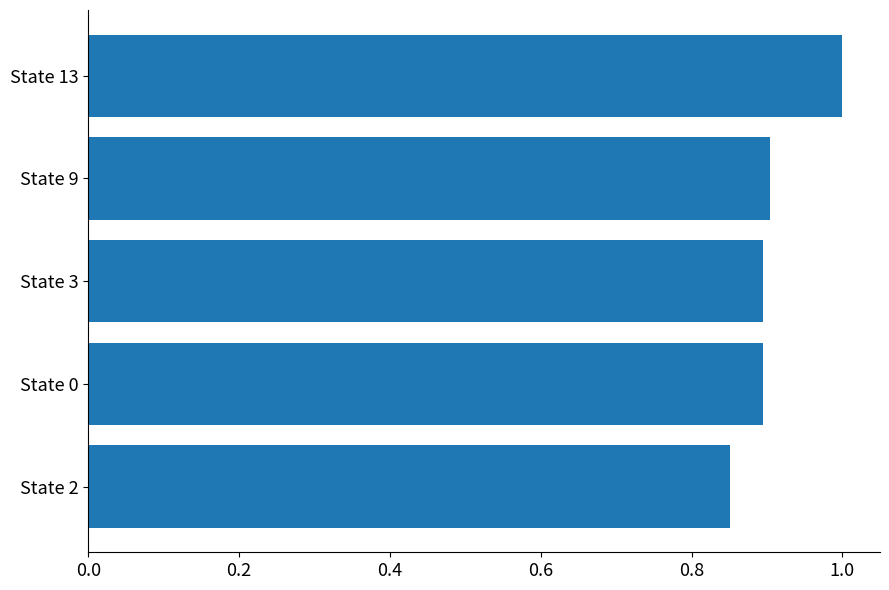

True or false: the data shows 1.6 at State 0.

False